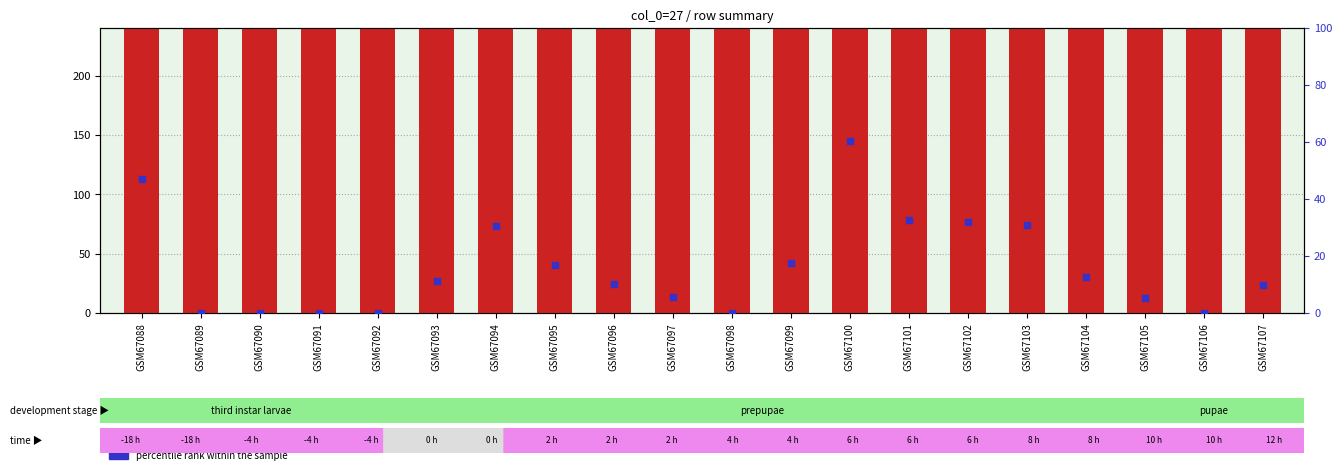

Which series has the largest Y range (max minus min)?

count